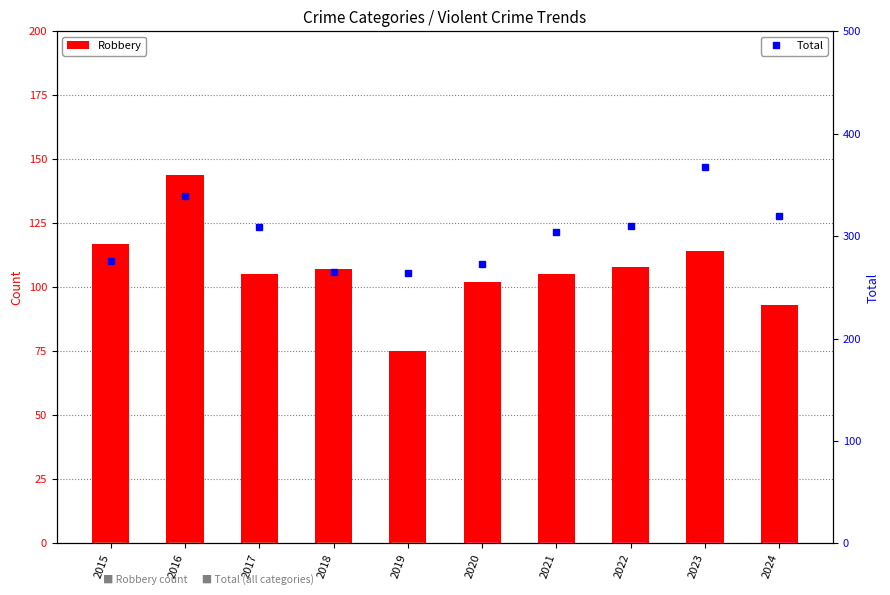

Which label corresponds to the largest value in the chart?

2023